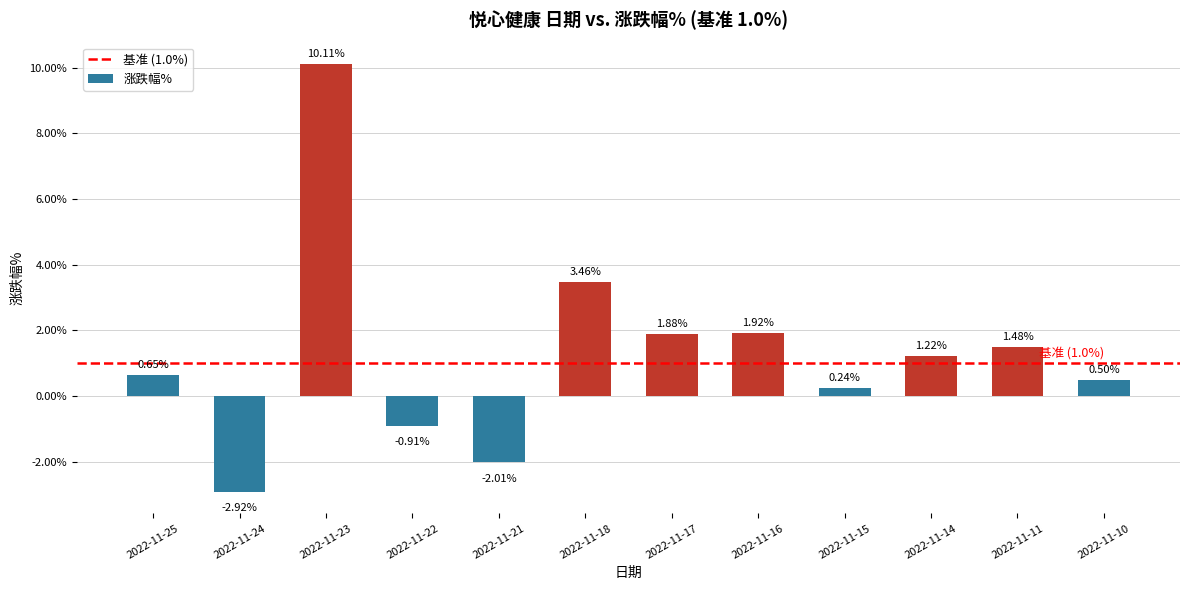

Does the chart contain any negative values?

Yes